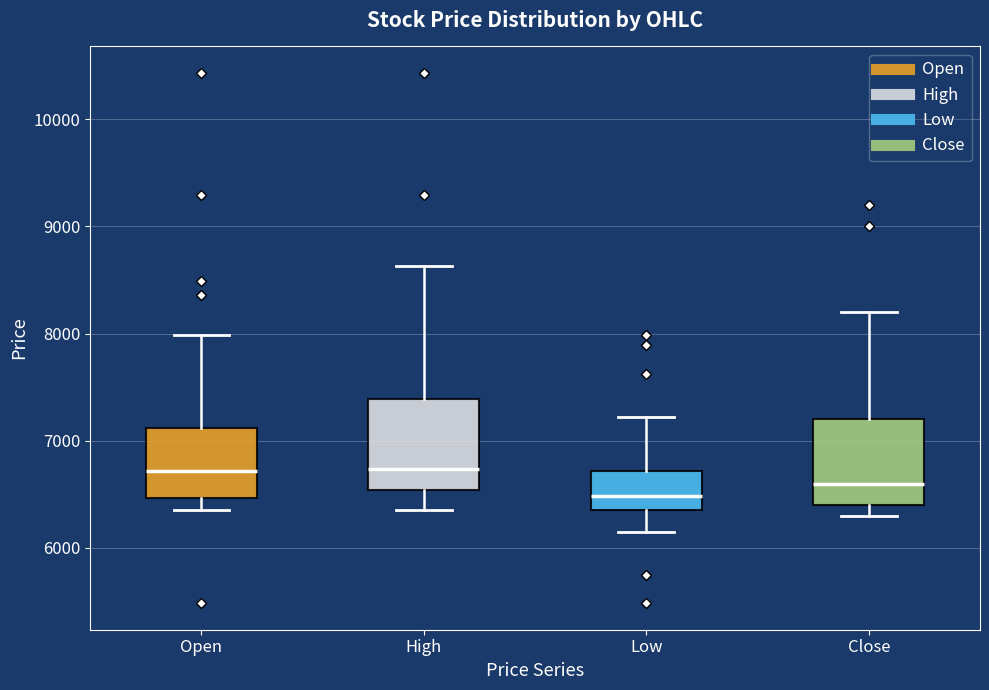

Reading left to right, transcribe this box plot: for each box, give where its median line is, the range the box spans, and where its two whiskers end, as read against the y-axis. The values are not printed on the chart, so give them approximately, as read against the axis.

Open: median 6700, box 6500 to 7100, whiskers 6400 to 8000
High: median 6700, box 6500 to 7400, whiskers 6400 to 8600
Low: median 6500, box 6400 to 6700, whiskers 6200 to 7200
Close: median 6600, box 6400 to 7200, whiskers 6300 to 8200